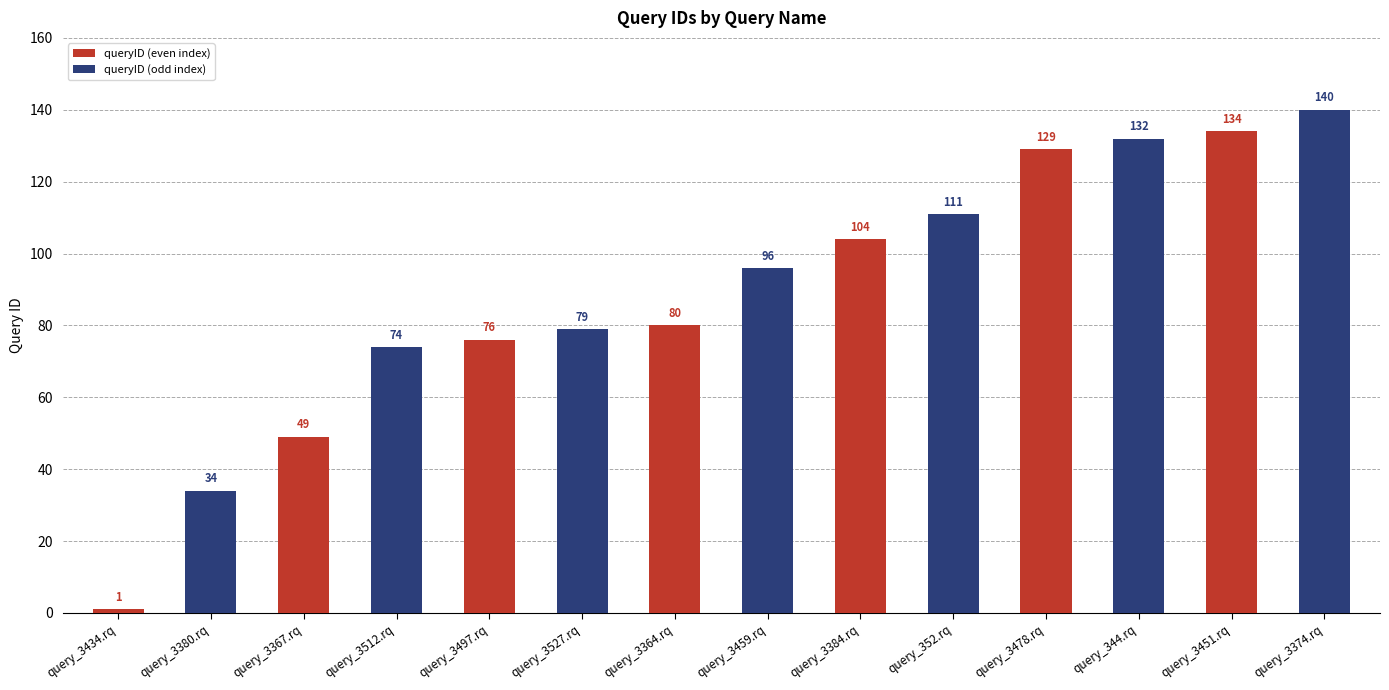

Reading right to left, what are all the values shown in this chart?

query_3374.rq=140	query_3451.rq=134	query_344.rq=132	query_3478.rq=129	query_352.rq=111	query_3384.rq=104	query_3459.rq=96	query_3364.rq=80	query_3527.rq=79	query_3497.rq=76	query_3512.rq=74	query_3367.rq=49	query_3380.rq=34	query_3434.rq=1